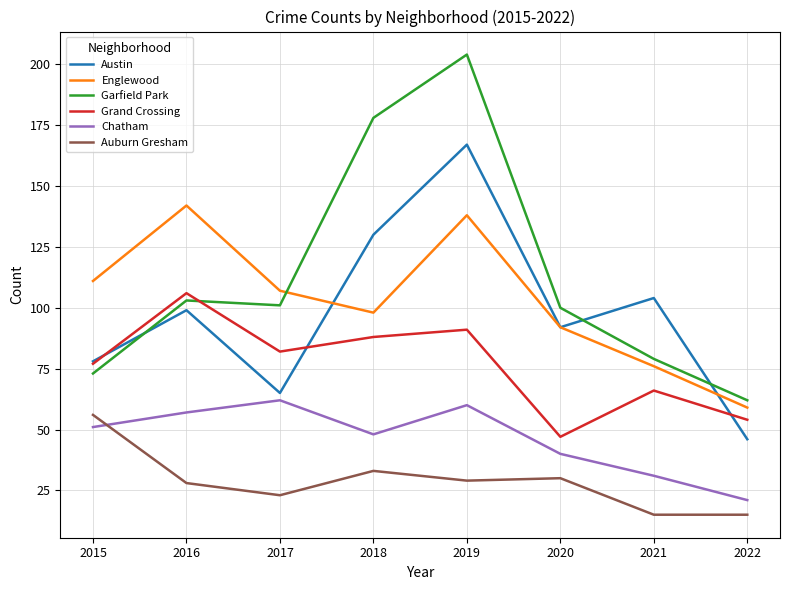

True or false: Garfield Park and Englewood cross at least once.

True